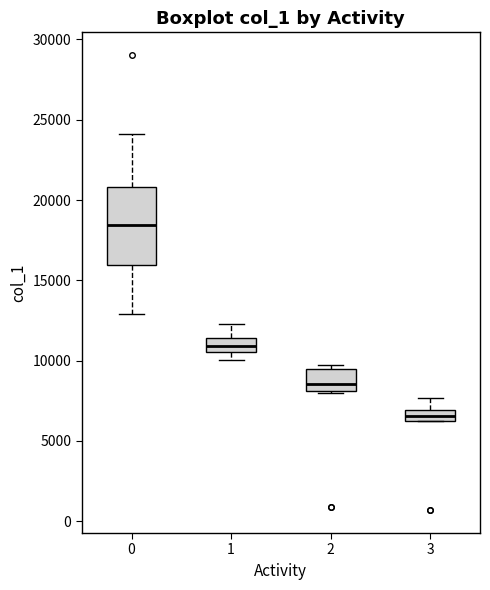

Where is the upper edge of the box at x = 1 on the y-axis? The values are not printed on the chart, so give them approximately, as read against the axis.

11500